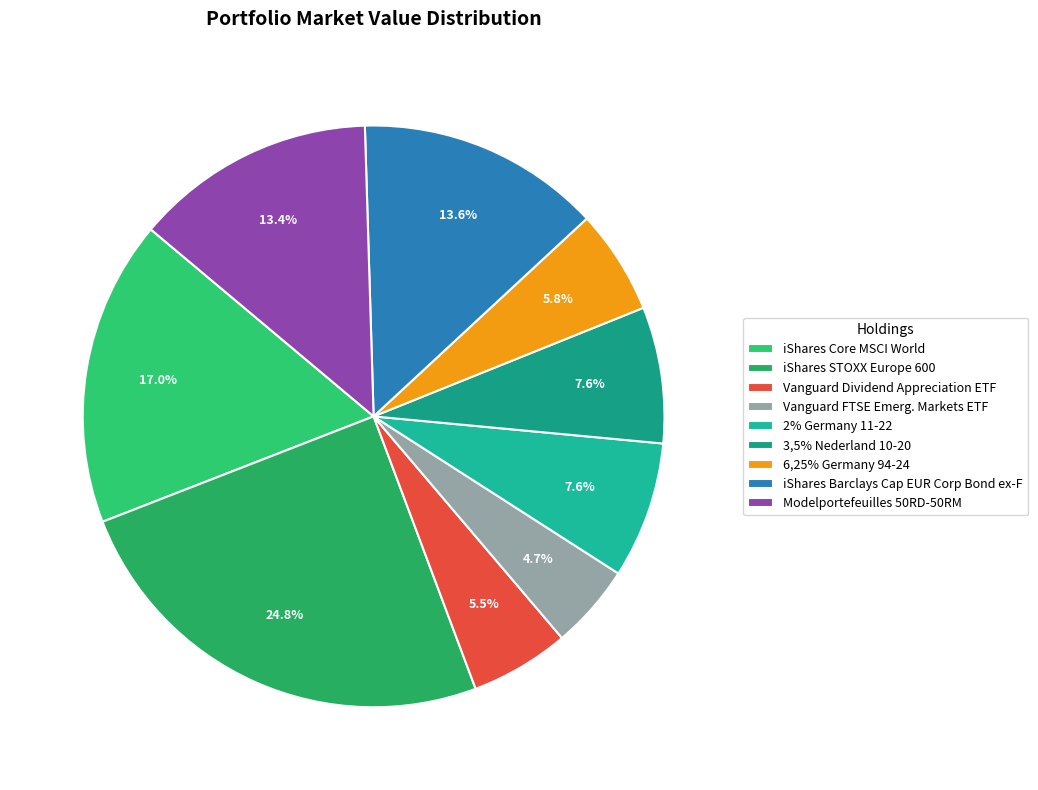

Is there a majority slice in this chart?

No